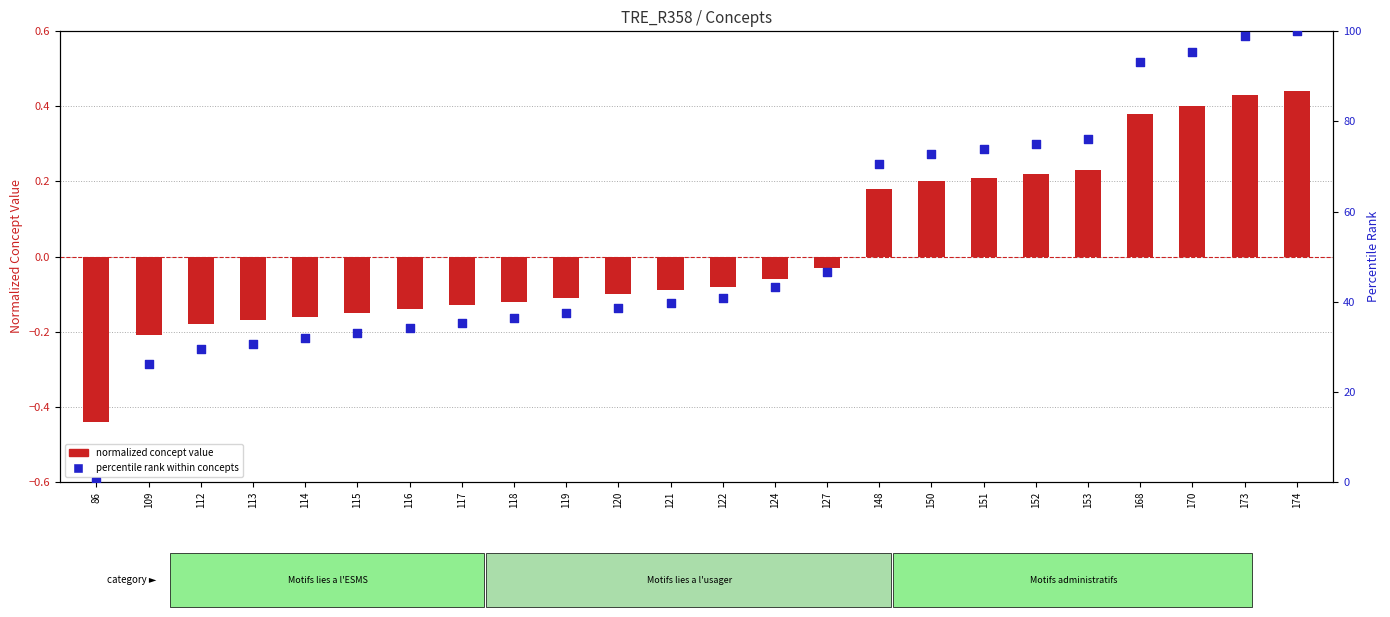

What are all the series names shown in the legend?

normalized concept value, percentile rank within concepts